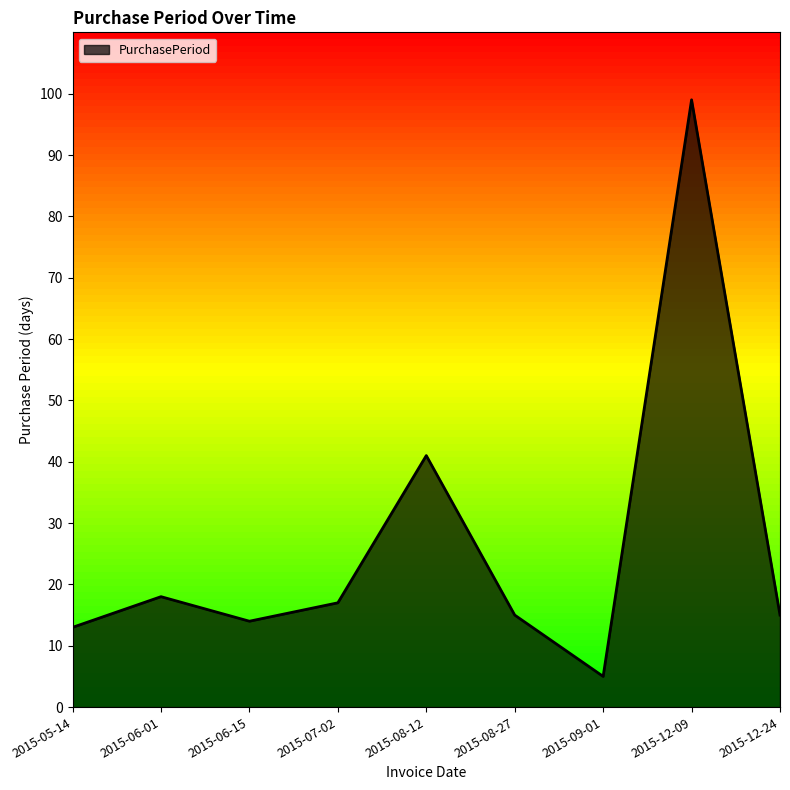

Where does the data first go above 15?

2015-06-01